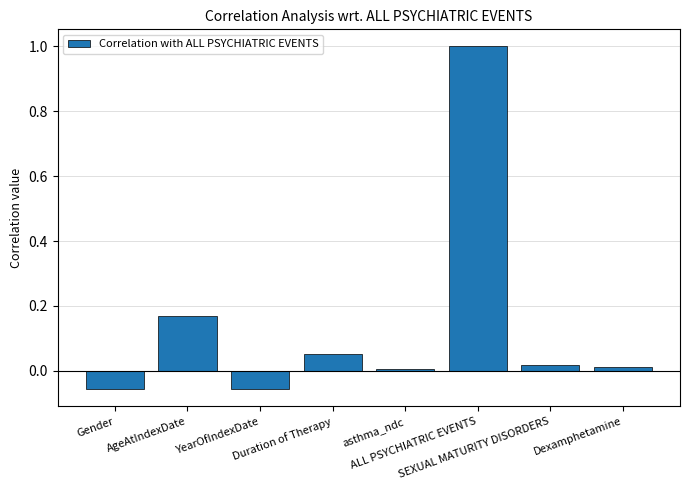

What is the greatest value displayed?

1.0